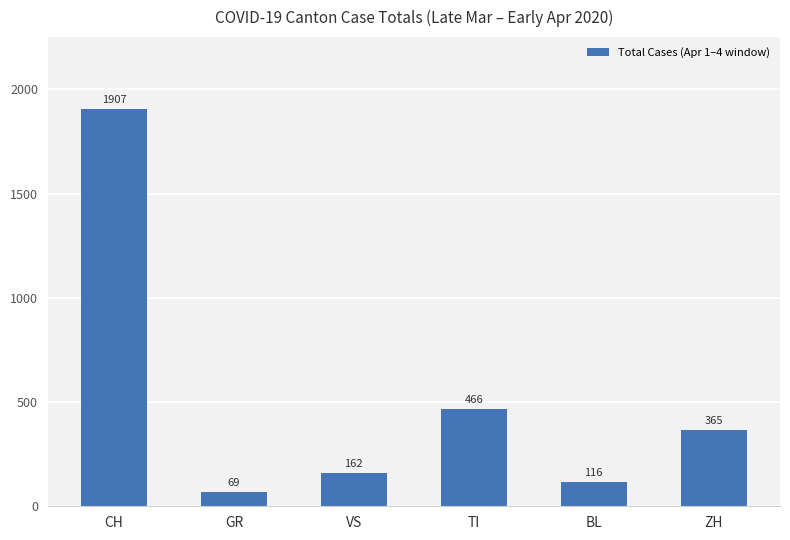

Which label corresponds to the smallest value in the chart?

GR